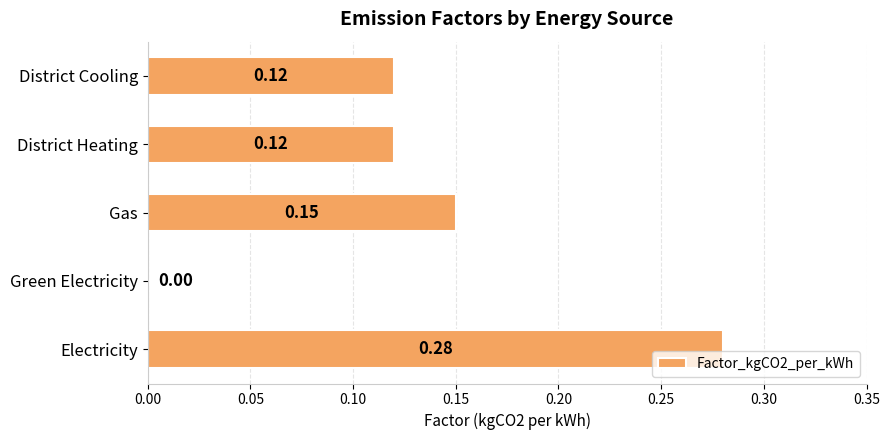

How many data points does each series have?

5